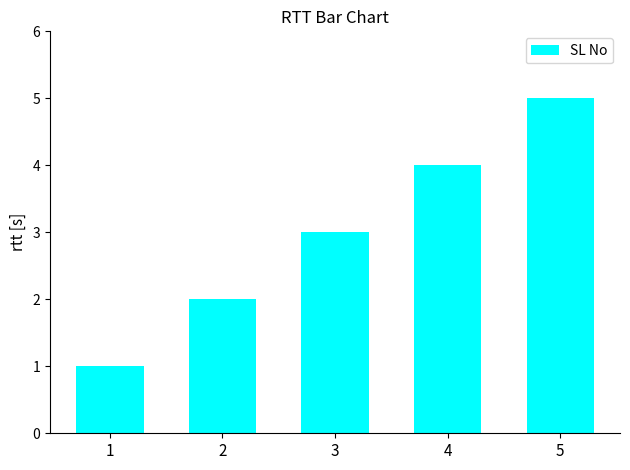

What is the change in value from 1 to 4?

+3